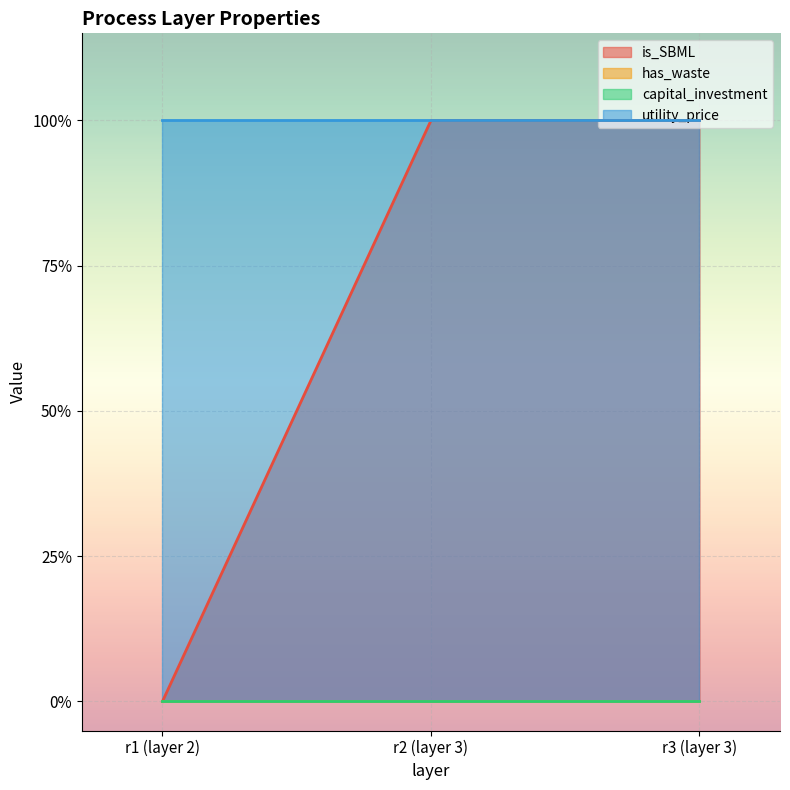

How many lines are shown in the chart?

4